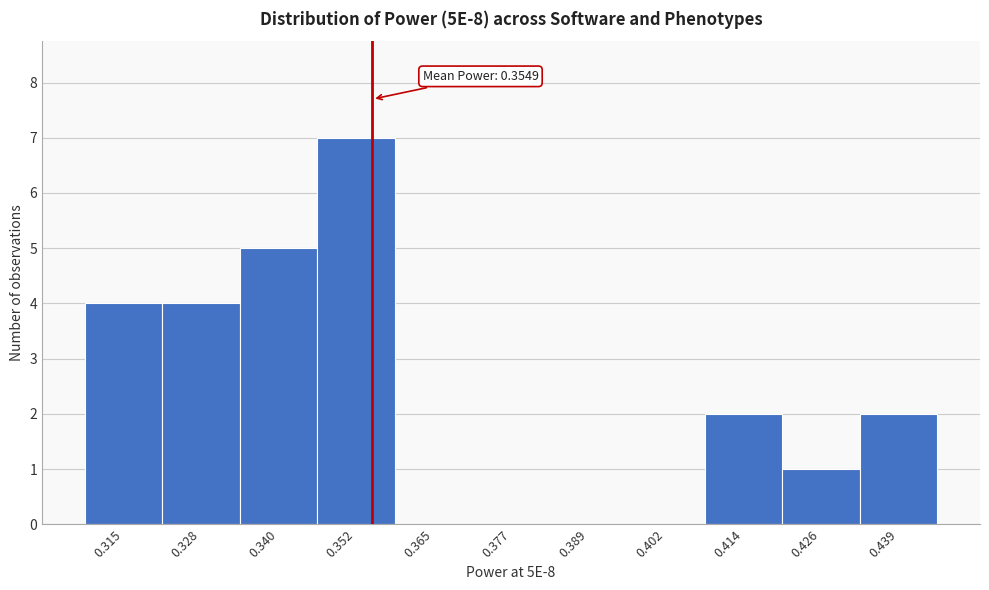

Over which range of the x-axis is the bar tallest?

0.346 to 0.358